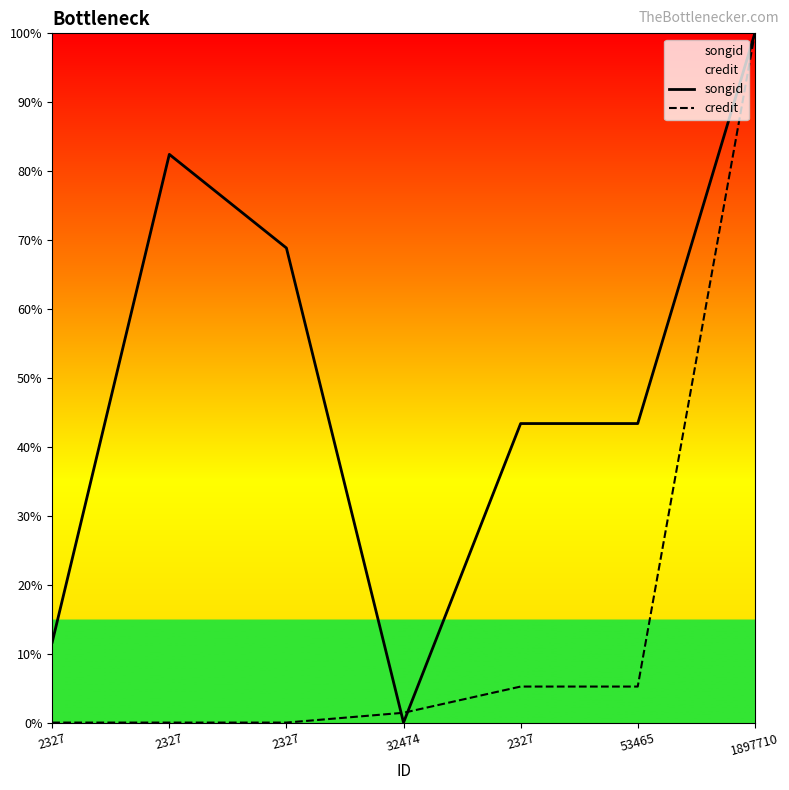

Which series has the largest total across all categories?

songid